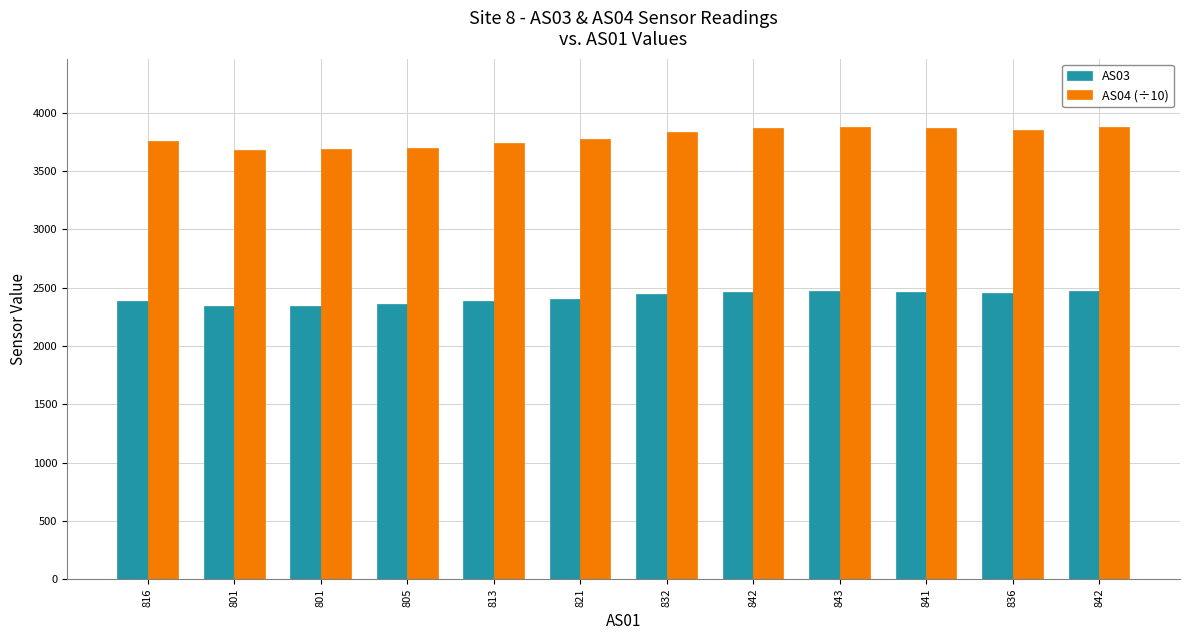

At which label is AS03 closest to 2407?

821